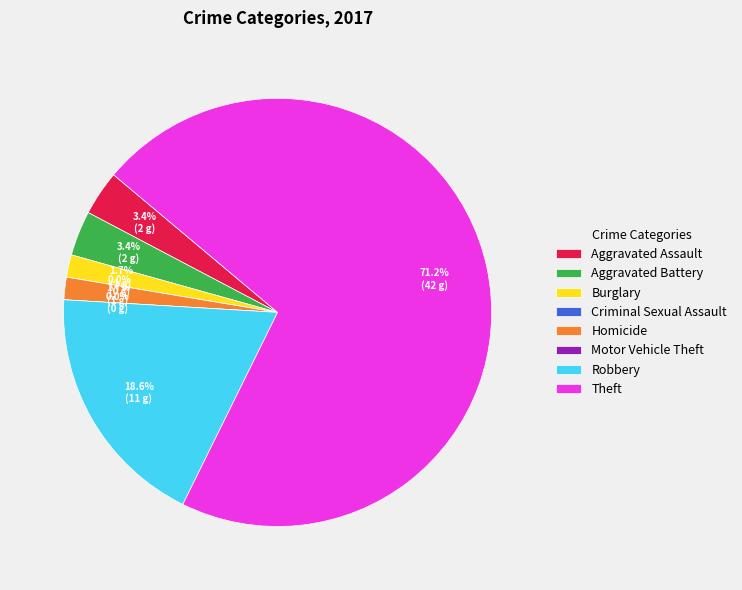

Which category has the smallest portion of the pie?

Criminal Sexual Assault